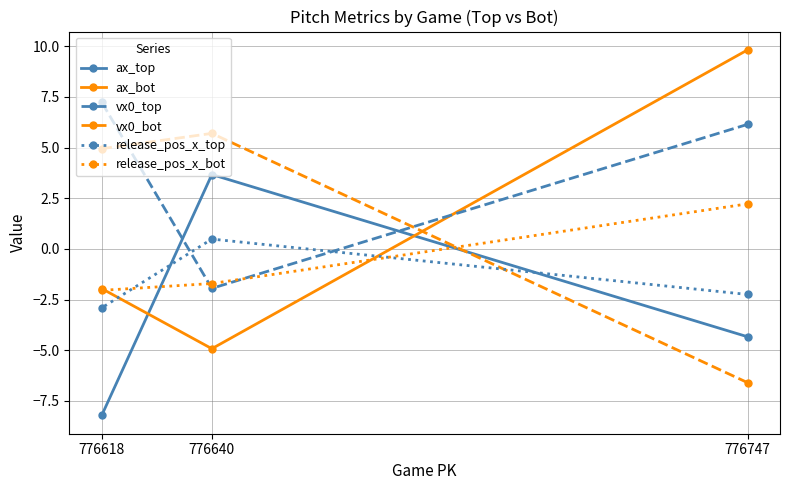

List the labels in order of vx0_top value, smallest first.

776640, 776747, 776618